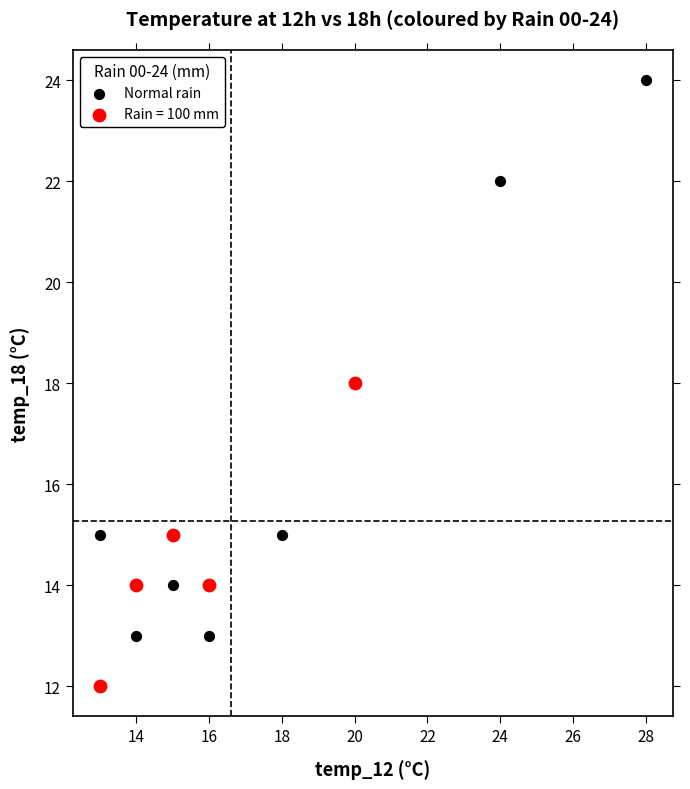

Which series reaches the maximum Y coordinate?

Normal rain